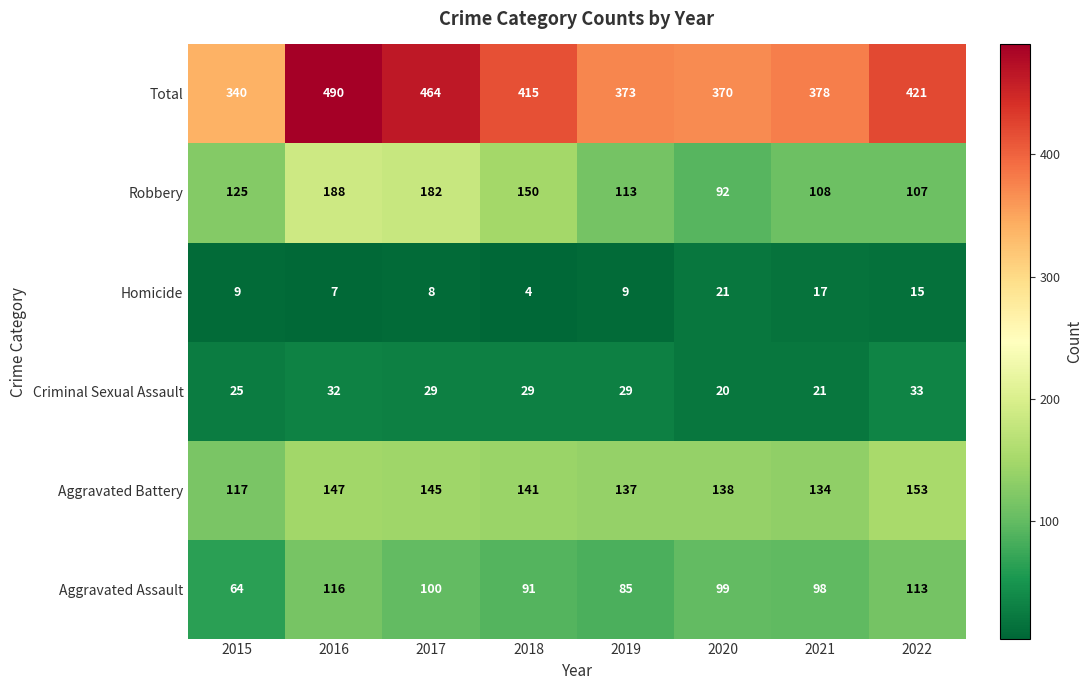

How many values in the Total series are below 415?

4